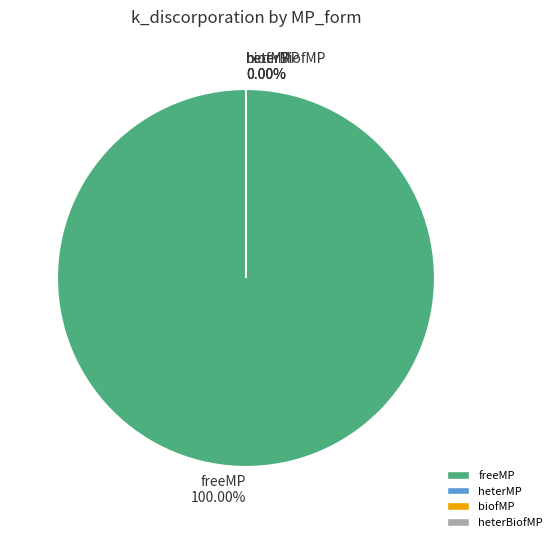

The heterBiofMP slice represents 1% of the pie. True or false?

False